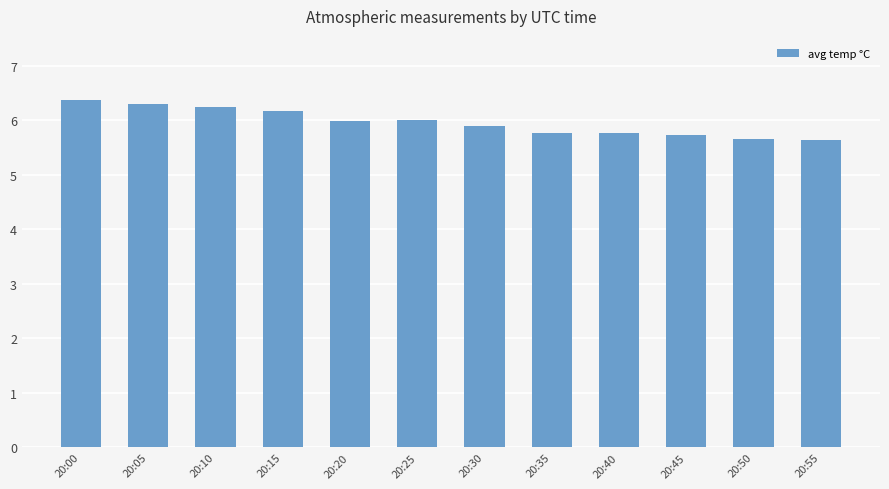

What is the difference between the maximum and minimum values?

0.8